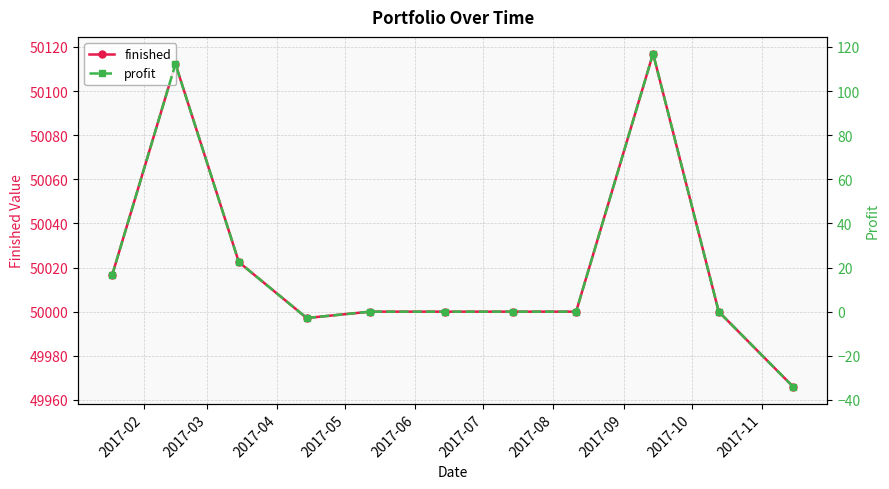

What is the maximum value for finished?

50117.0